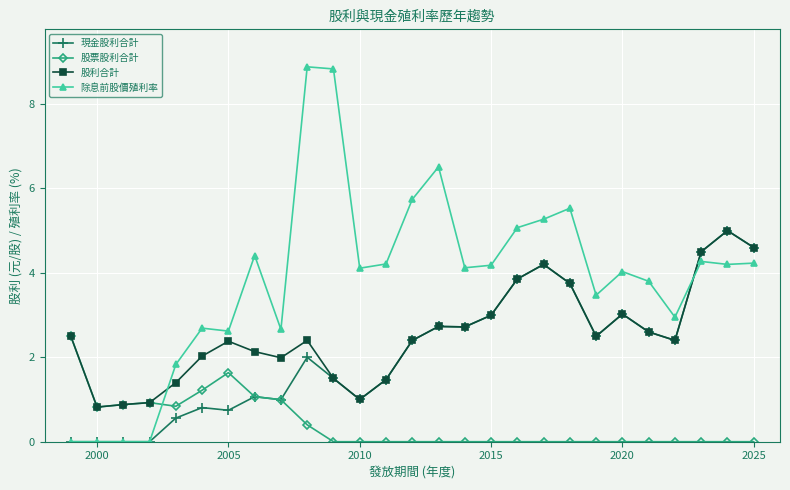

Which series has the largest range (max minus min)?

除息前股價殖利率